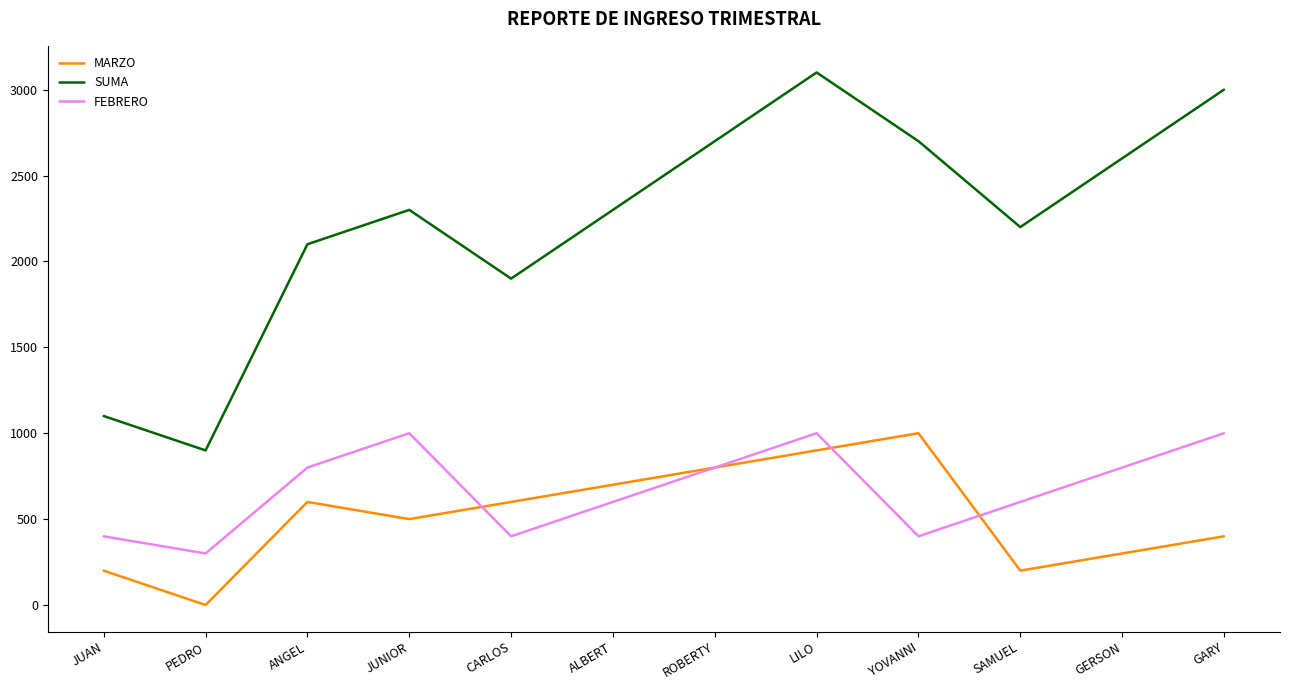

Count the number of data series in this chart.

3